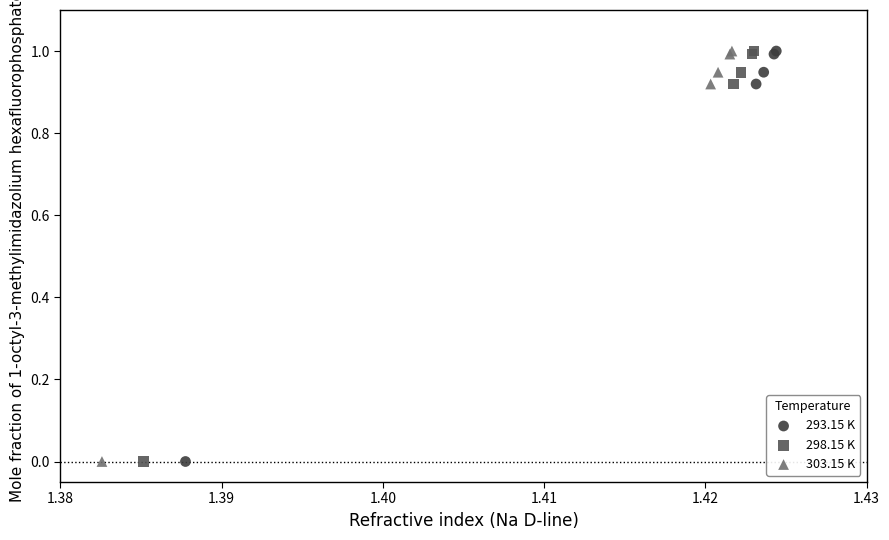

What are all the series names shown in the legend?

293.15 K, 298.15 K, 303.15 K